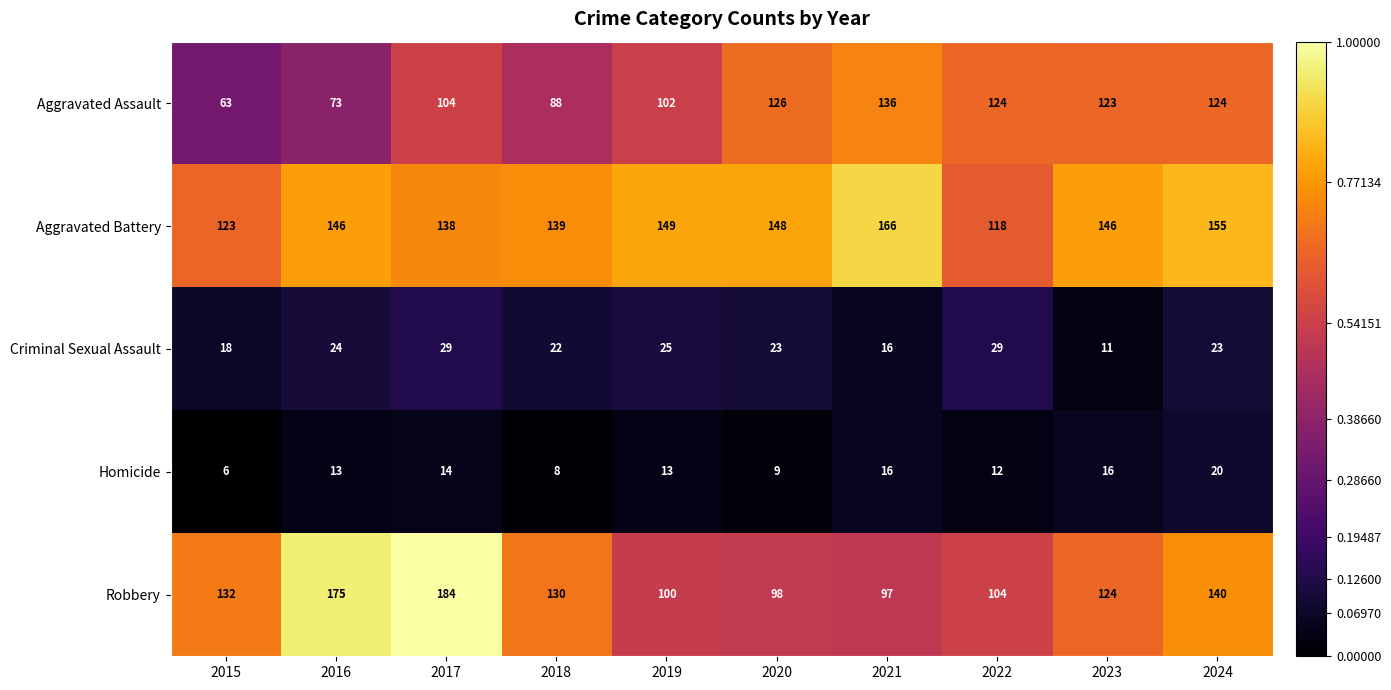

Where is Aggravated Battery nearest to the value 142?

2018